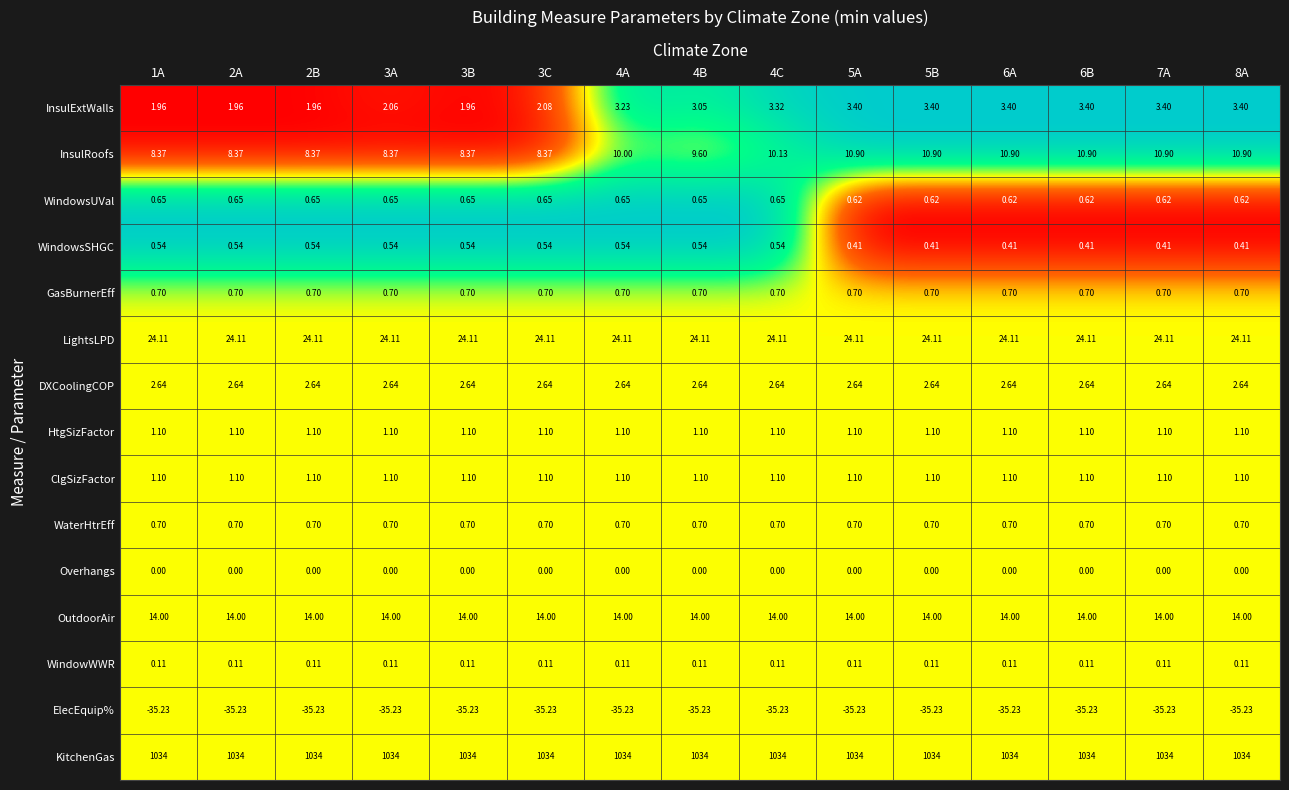

What is the total value across all series at 1A?

1054.8